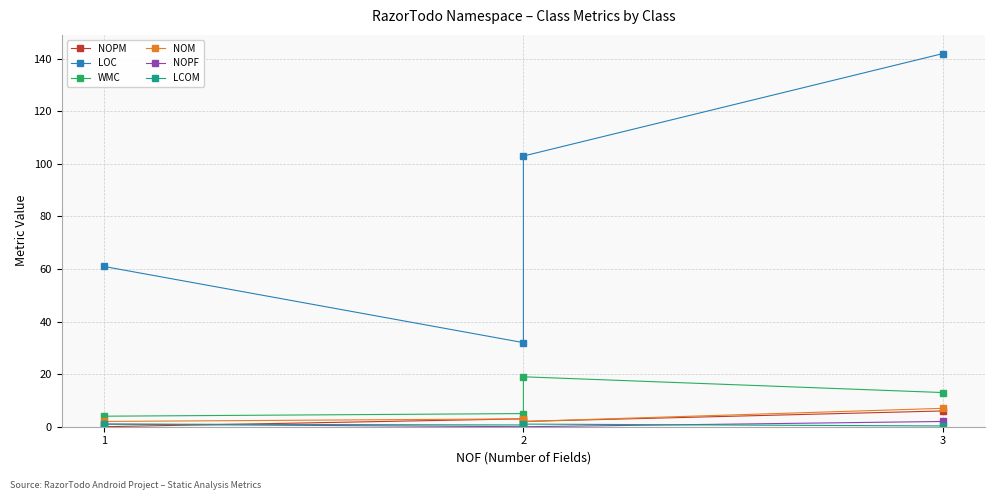

What is the approximate value of LCOM at 2?

1.0